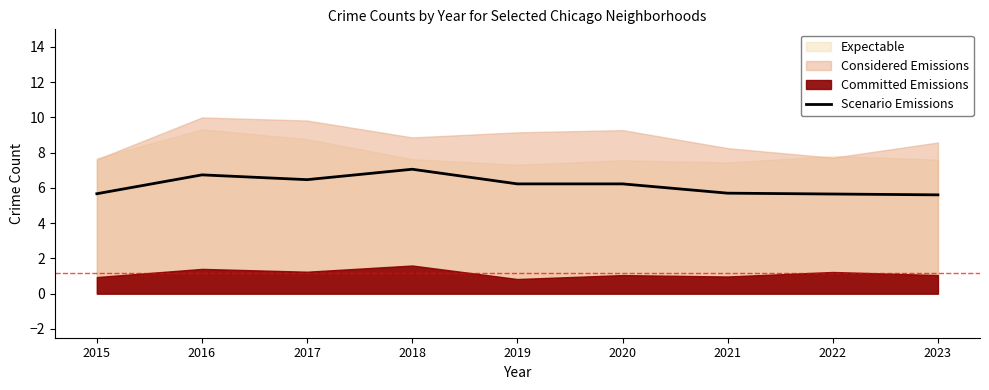

What is the change in value from 2019 to 2023?

-0.6